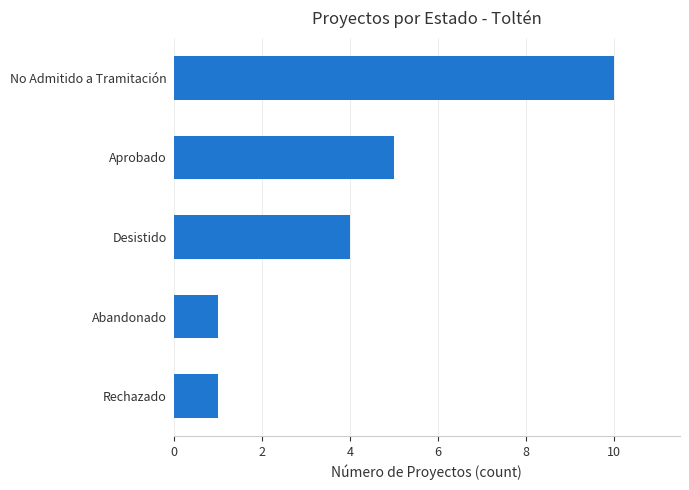

At which category does the chart reach its peak across all series?

No Admitido a Tramitación